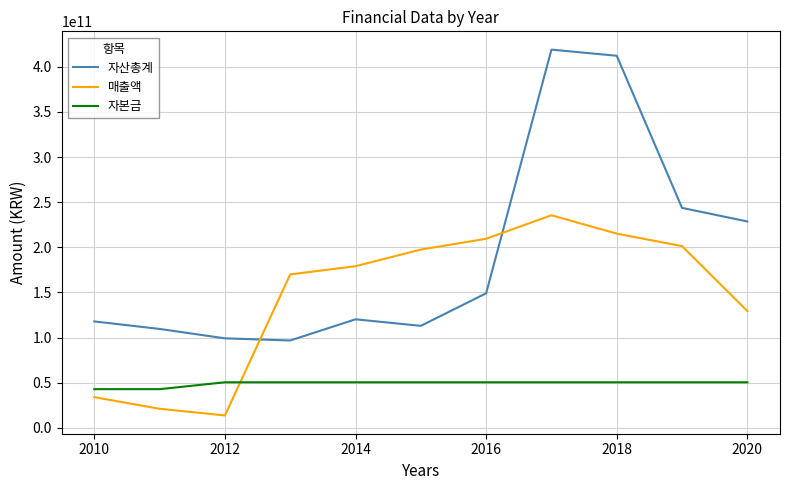

Which series has the widest spread of values?

자산총계